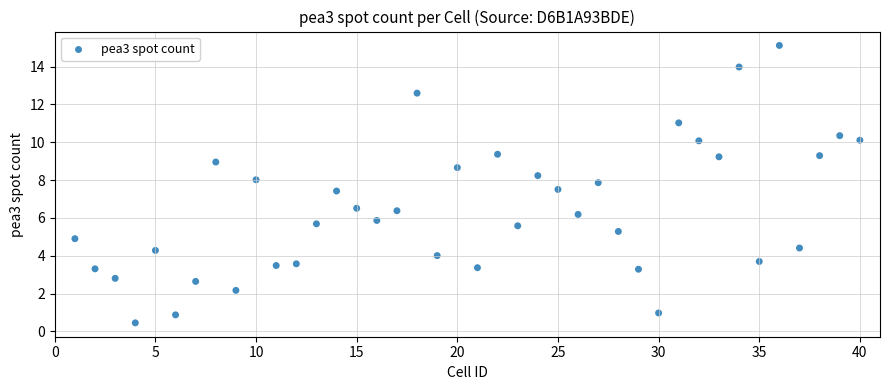

What is the range of X values (max minus min)?

39.0